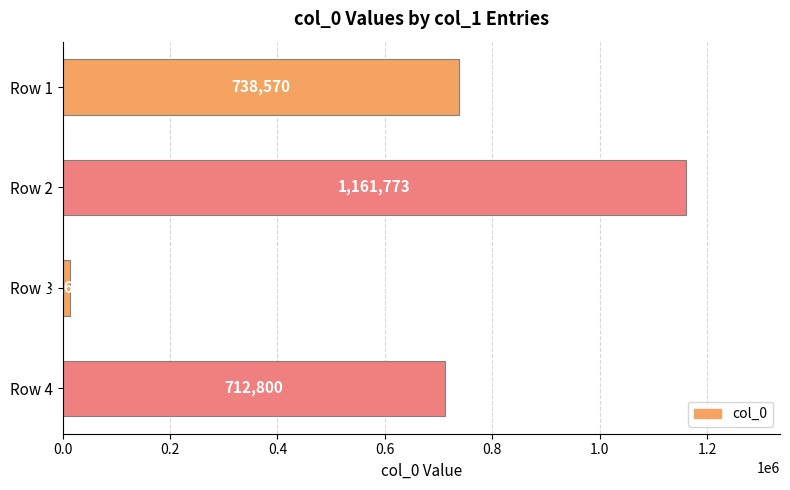

What is the value of the 3rd bar from the top?

13646